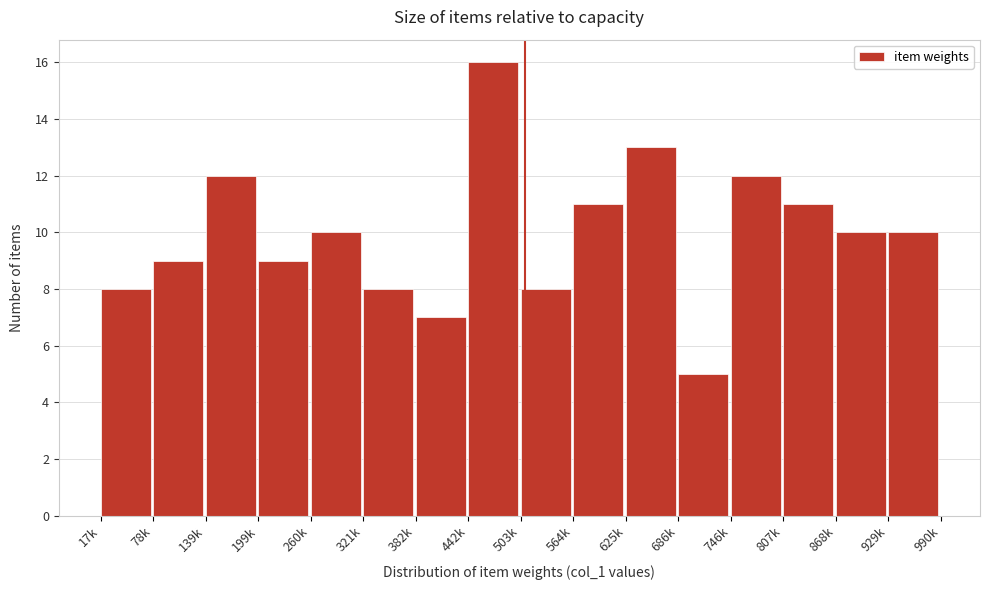

Reading right to left, transcribe all the data shown in this chart.

10	10	11	12	5	13	11	8	16	7	8	10	9	12	9	8